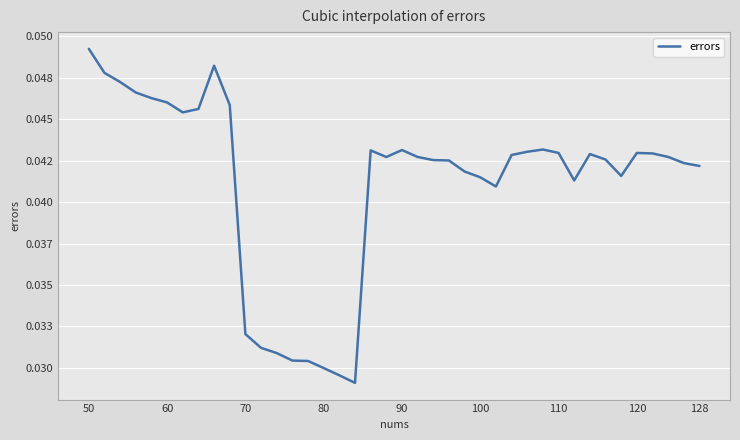

Is this an area chart (filled region under the line)?

No